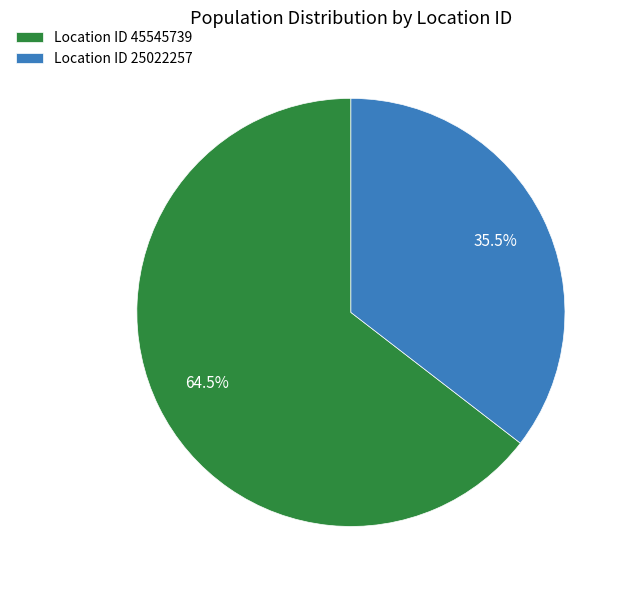

Rank the categories by value from lowest to highest.

Location ID 25022257, Location ID 45545739